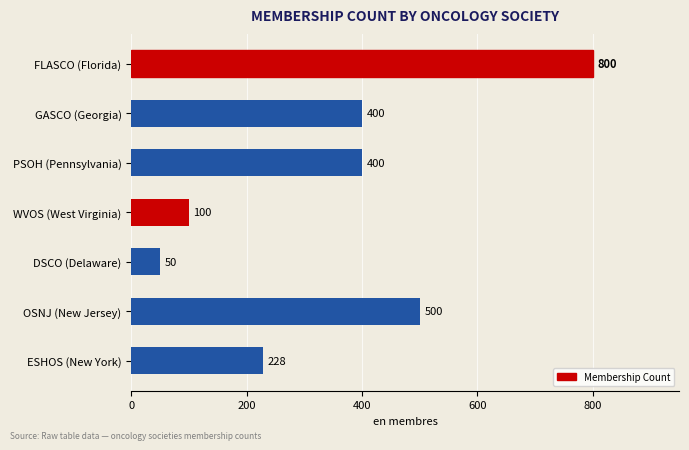

What is the greatest value displayed?

800